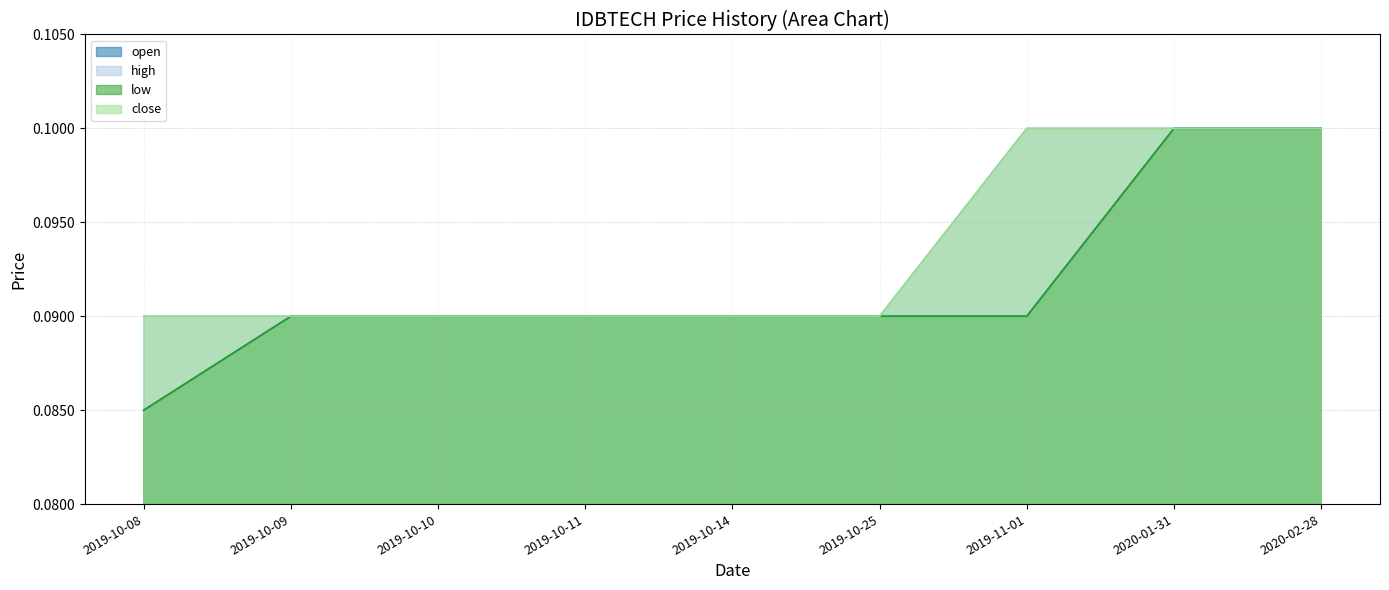

Reading right to left, list all the values displayed in this chart.

open: 2020-02-28=0.1	2020-01-31=0.1	2019-11-01=0.1	2019-10-25=0.1	2019-10-14=0.1	2019-10-11=0.1	2019-10-10=0.1	2019-10-09=0.1	2019-10-08=0.1
high: 2020-02-28=0.1	2020-01-31=0.1	2019-11-01=0.1	2019-10-25=0.1	2019-10-14=0.1	2019-10-11=0.1	2019-10-10=0.1	2019-10-09=0.1	2019-10-08=0.1
low: 2020-02-28=0.1	2020-01-31=0.1	2019-11-01=0.1	2019-10-25=0.1	2019-10-14=0.1	2019-10-11=0.1	2019-10-10=0.1	2019-10-09=0.1	2019-10-08=0.1
close: 2020-02-28=0.1	2020-01-31=0.1	2019-11-01=0.1	2019-10-25=0.1	2019-10-14=0.1	2019-10-11=0.1	2019-10-10=0.1	2019-10-09=0.1	2019-10-08=0.1